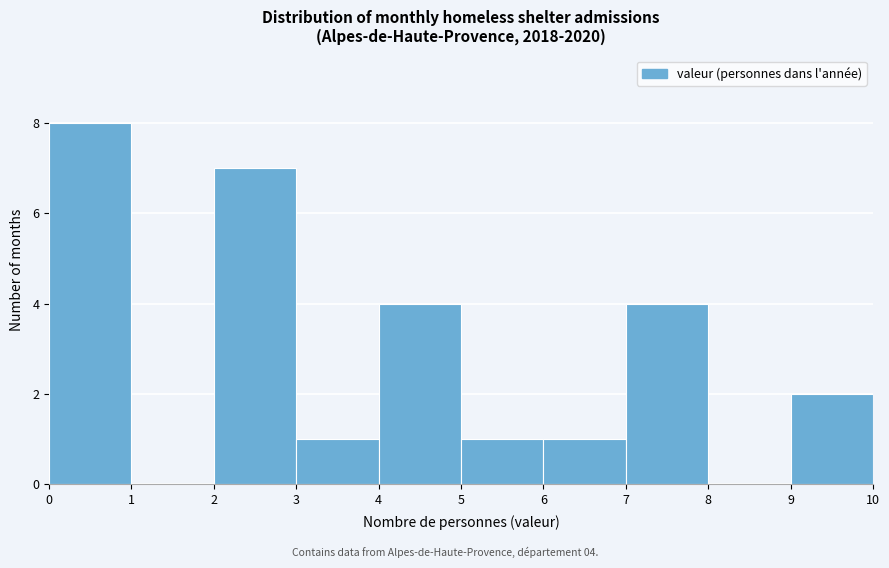

Which range on the x-axis has the tallest bar?

0 to 1